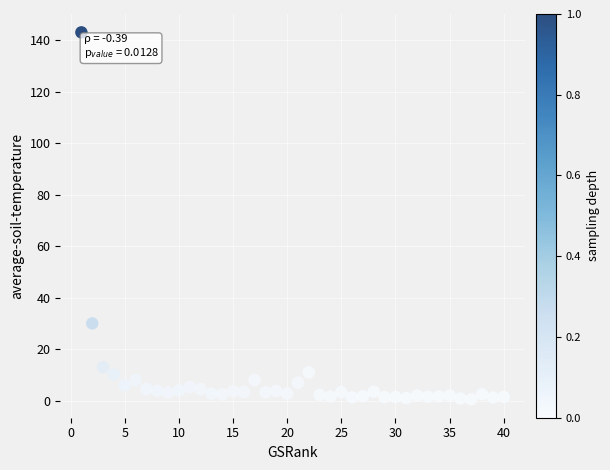

What Y value in the scatter plot is closest to 71?

30.0